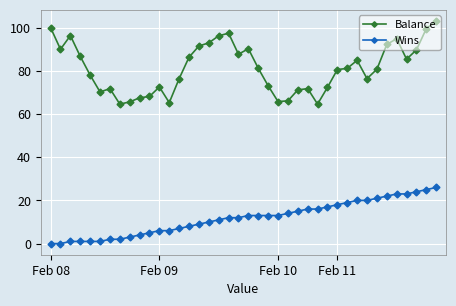

True or false: Balance has more than 1 points higher than both neighbors.

True